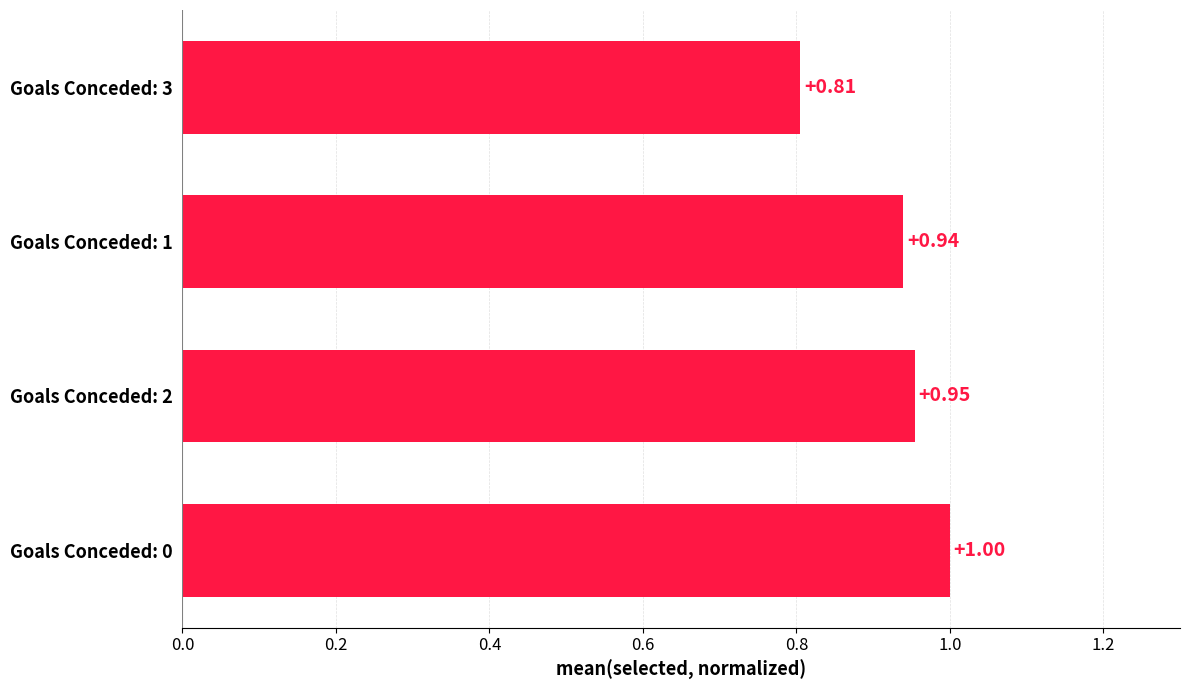

What is the sum of all values?

3.7